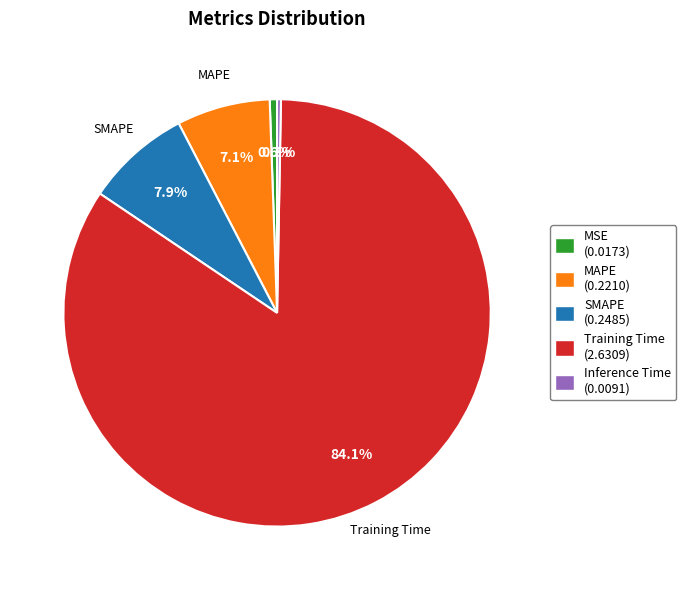

Does MSE represent more than half of the total?

No